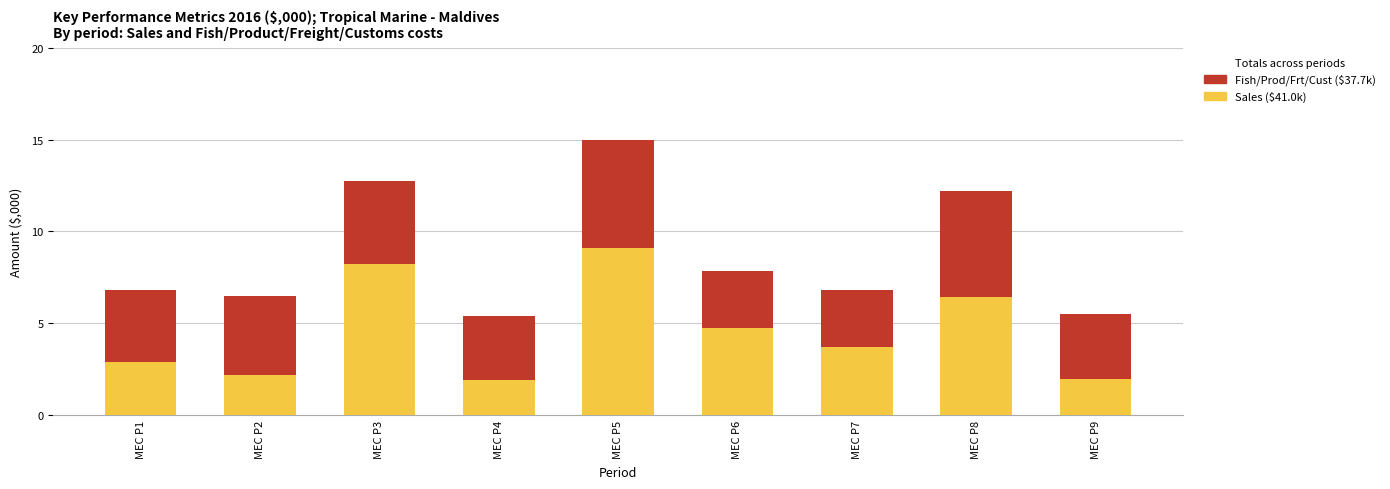

Count the number of categories in the chart.

9